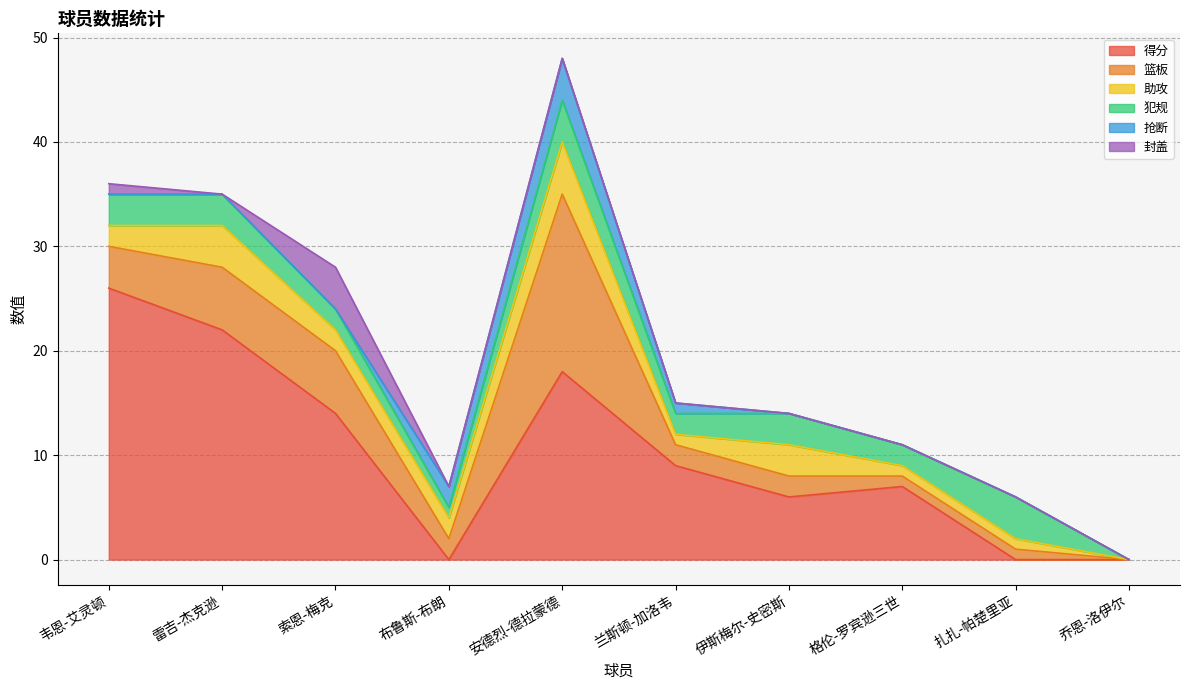

True or false: 得分 has a value of 6 at 韦恩-艾灵顿.

False